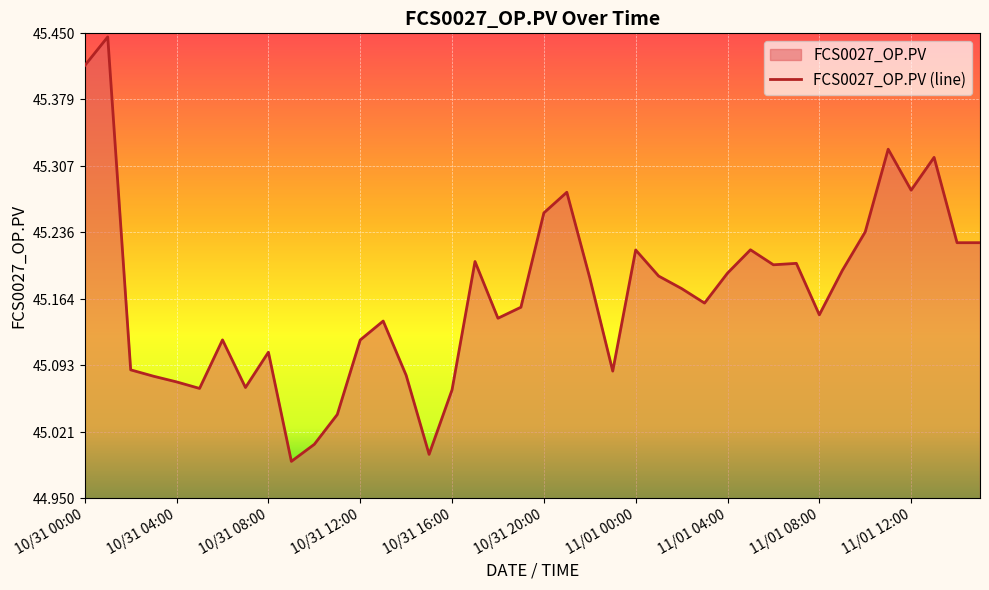

Is it true that the value at 10/31 08:00 is 45.1?

True